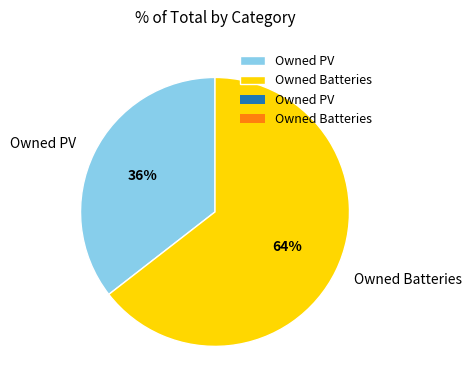

Which category accounts for the majority?

Owned Batteries